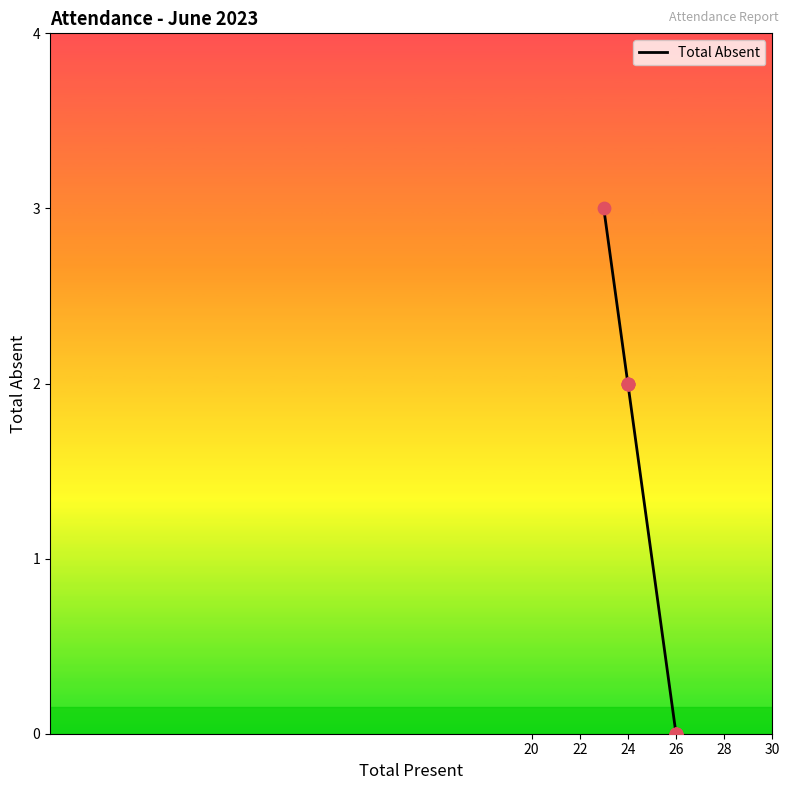

Approximately how many times larger is the value at 24 compared to 24?

1.0